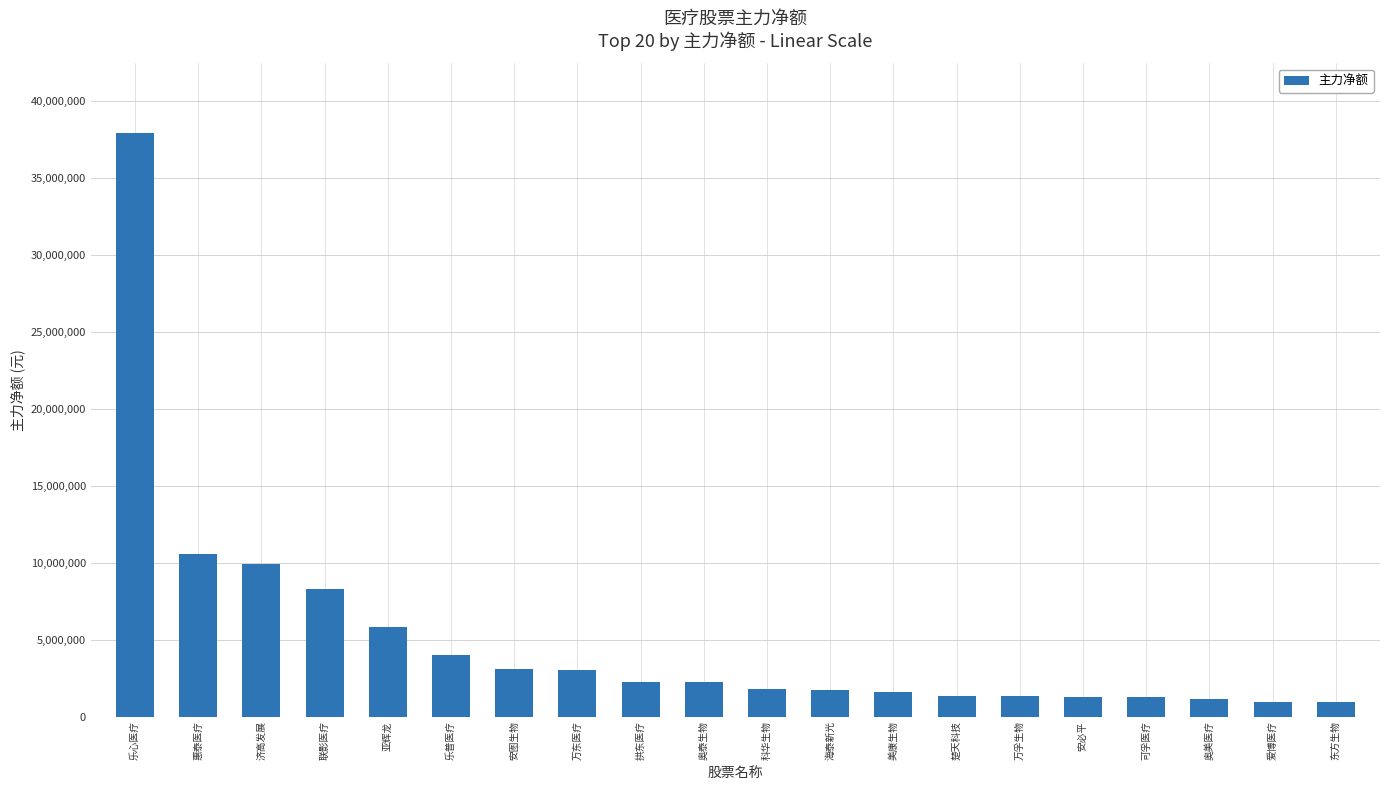

What is the maximum value shown in the chart?

37908194